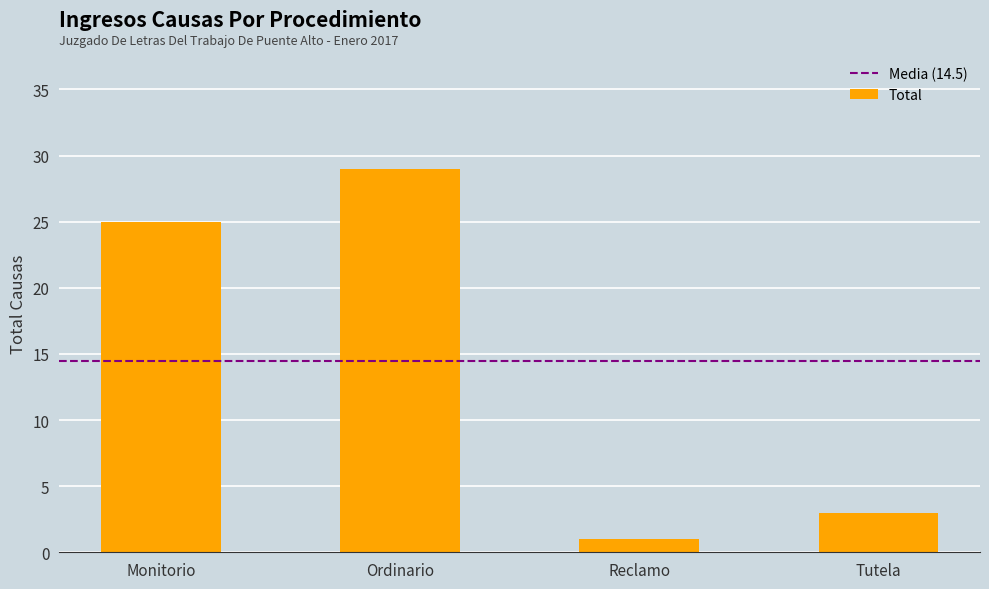

How many distinct data groups are displayed?

1